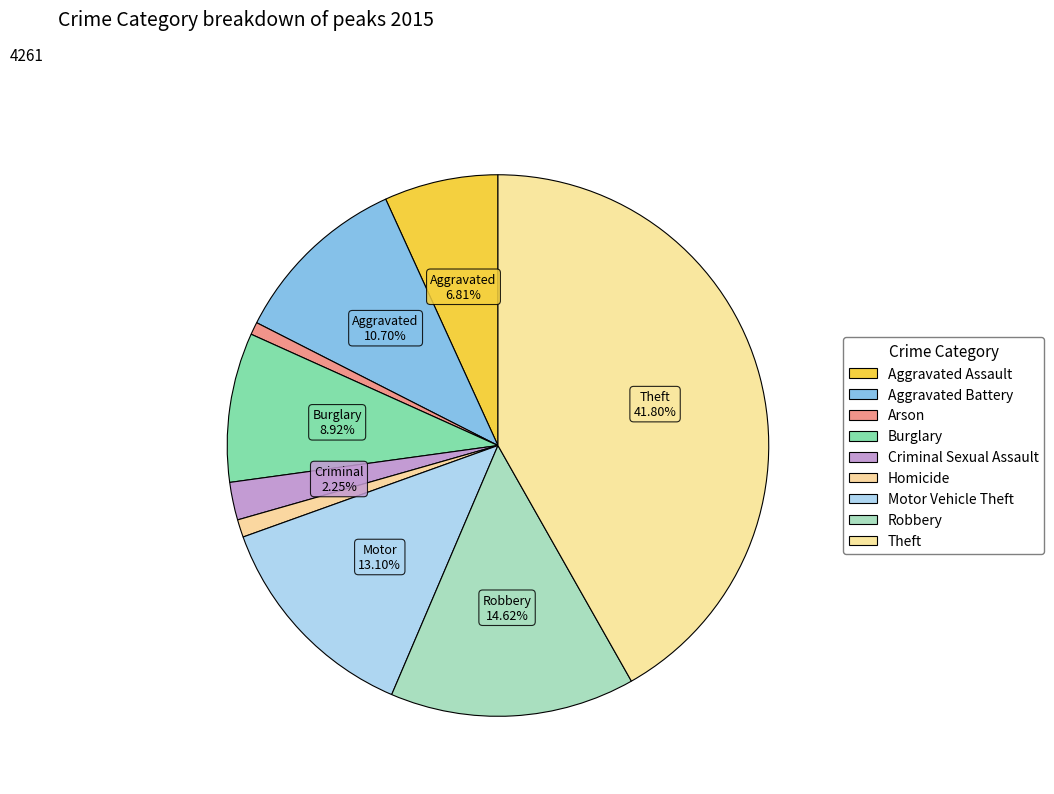

What is the change in value from Criminal Sexual Assault to Theft?

+1685